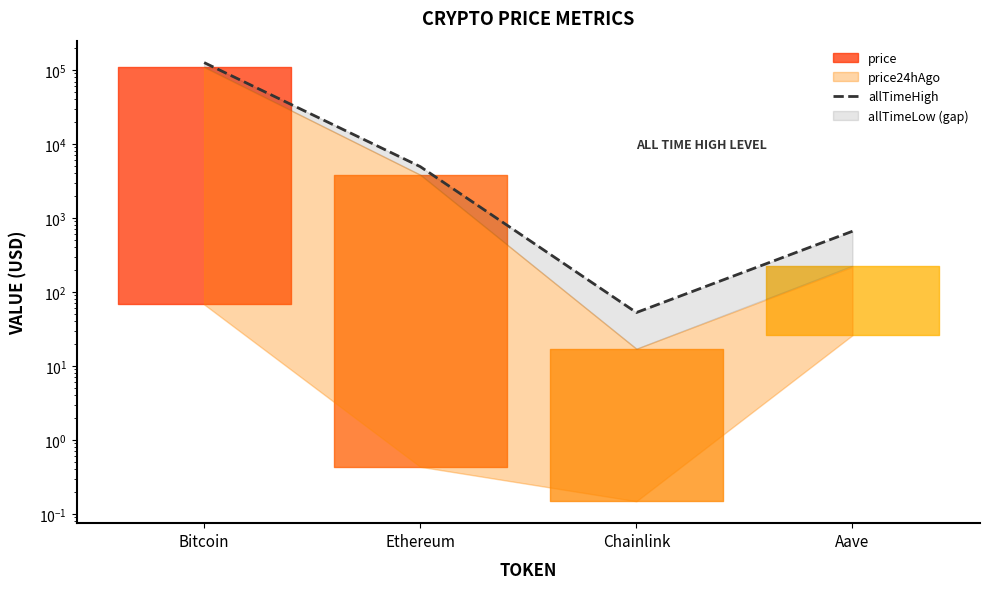

True or false: the data shows 992.7 at Ethereum.

False